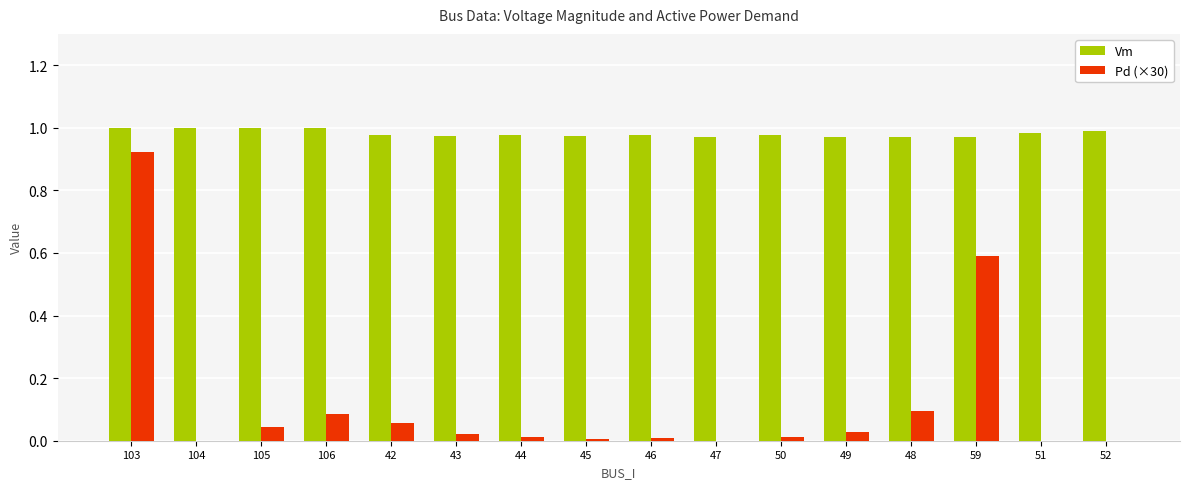

What is the sum of all Vm values?

15.7